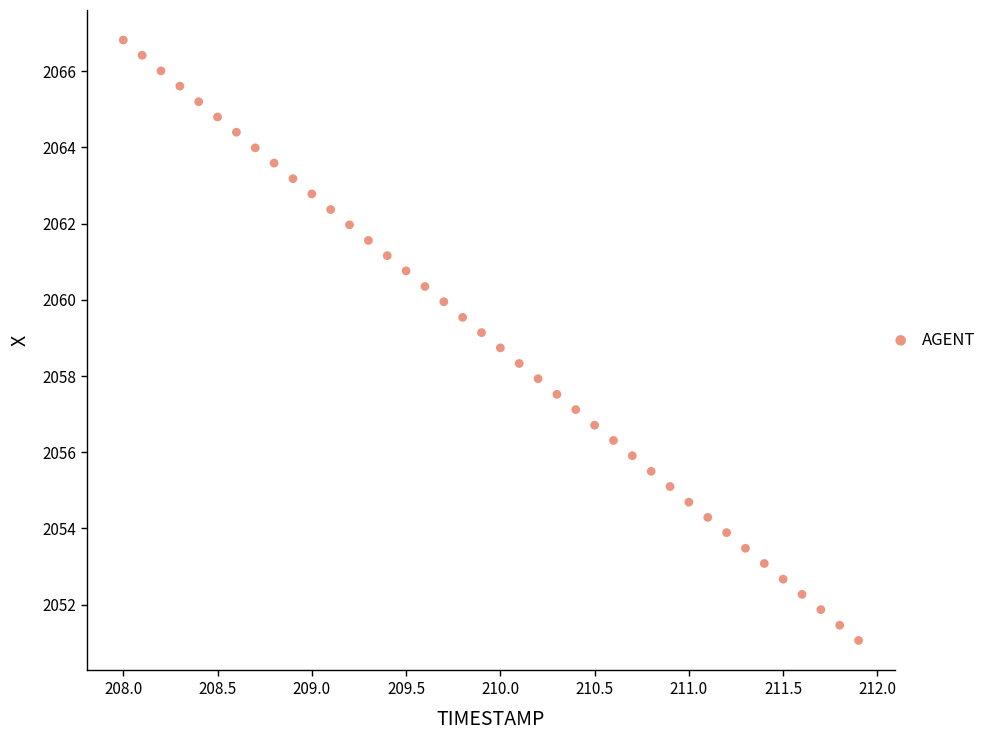

What is the range of X values (max minus min)?

3.9